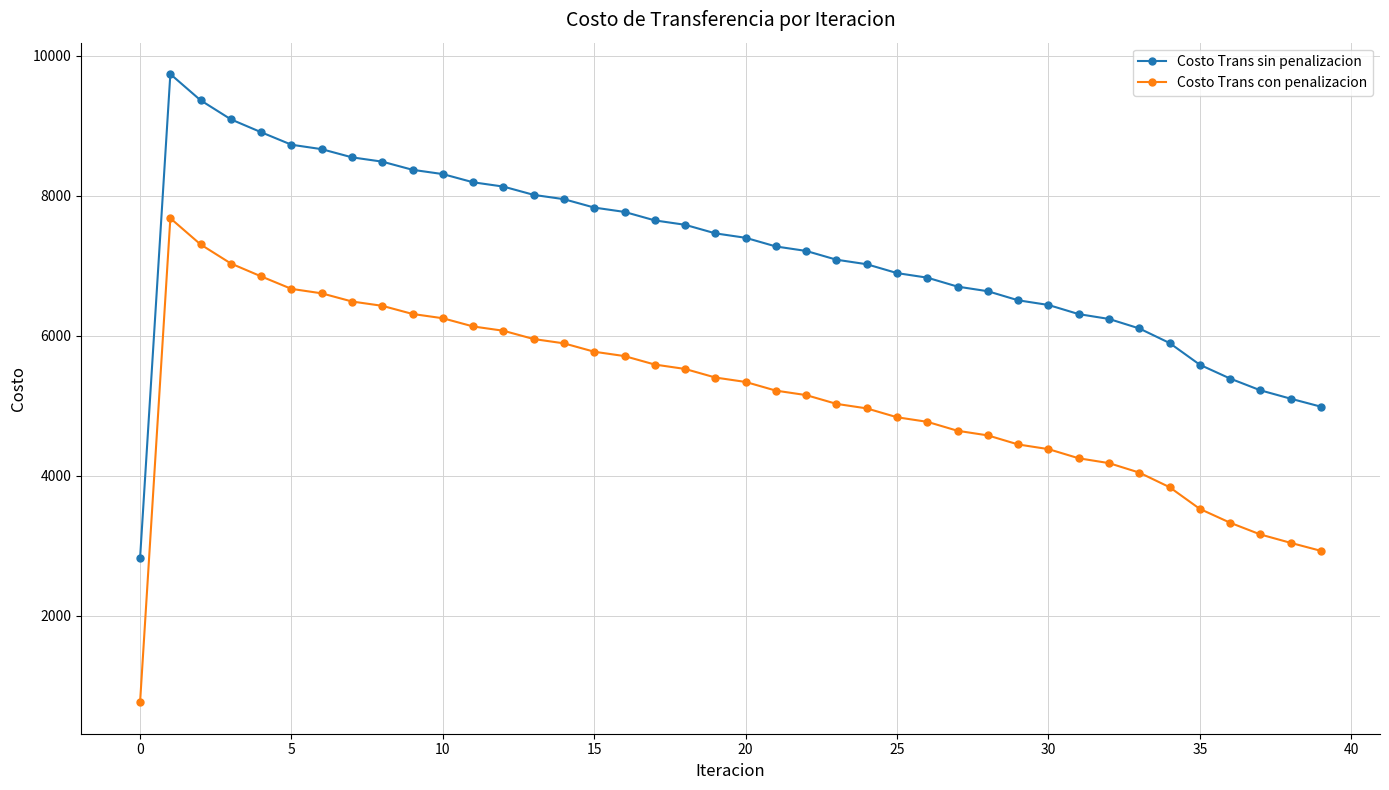

Which series has the largest total across all categories?

Costo Trans sin penalizacion